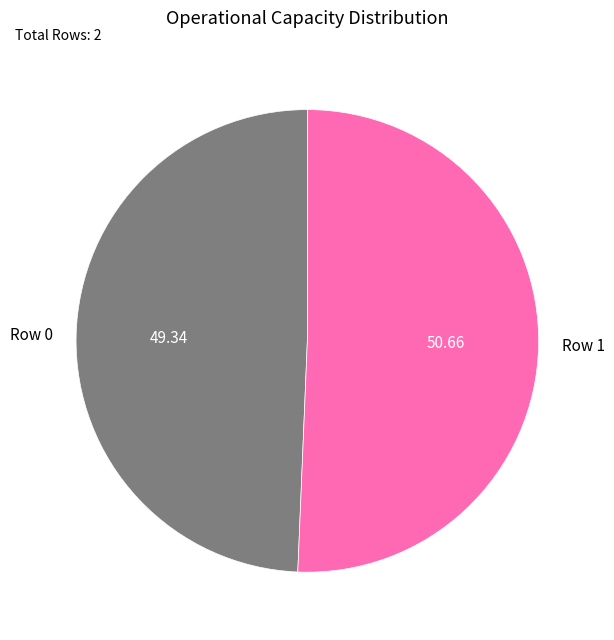

Is Row 0 the majority of the pie?

No